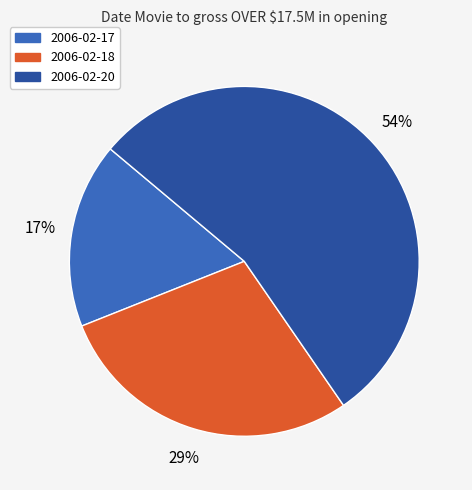

Count the number of slices in the pie.

3